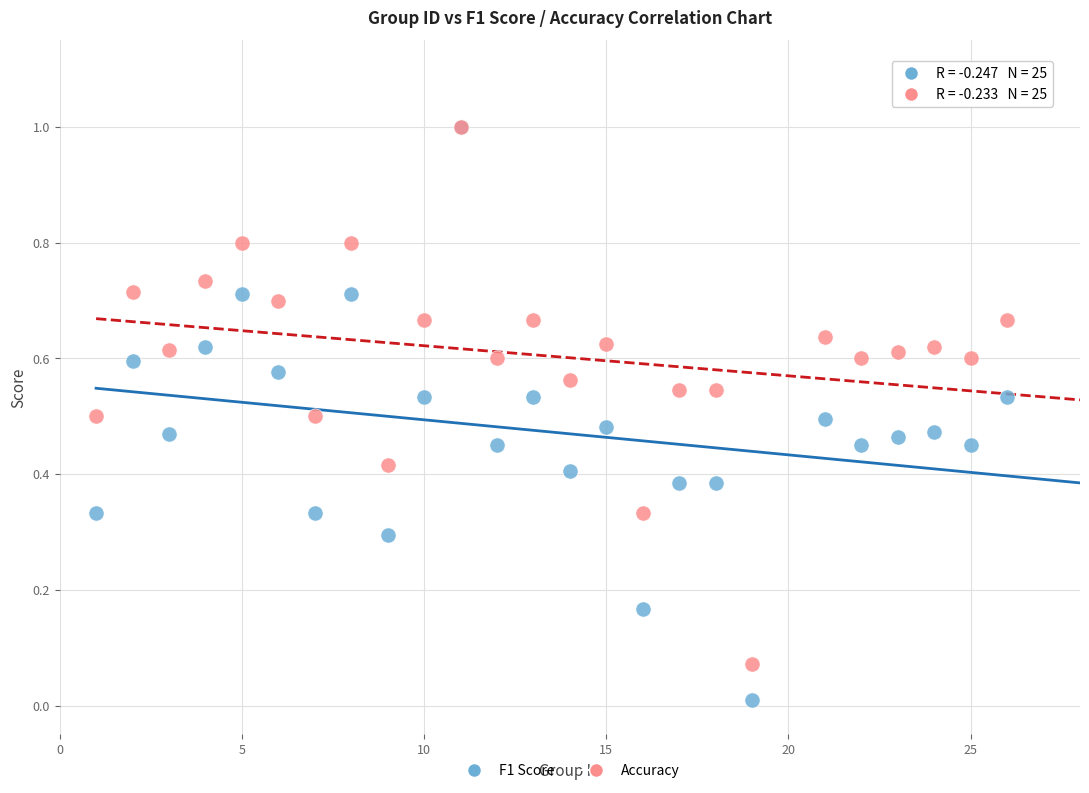

Which series has the largest Y range (max minus min)?

F1 Score